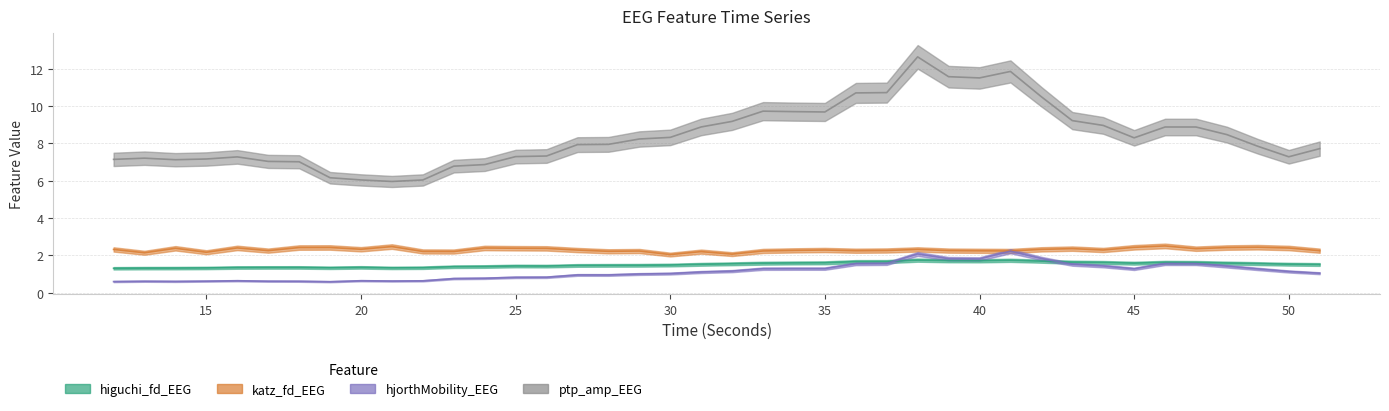

What is the difference between the highest and lowest values at 43?

7.7